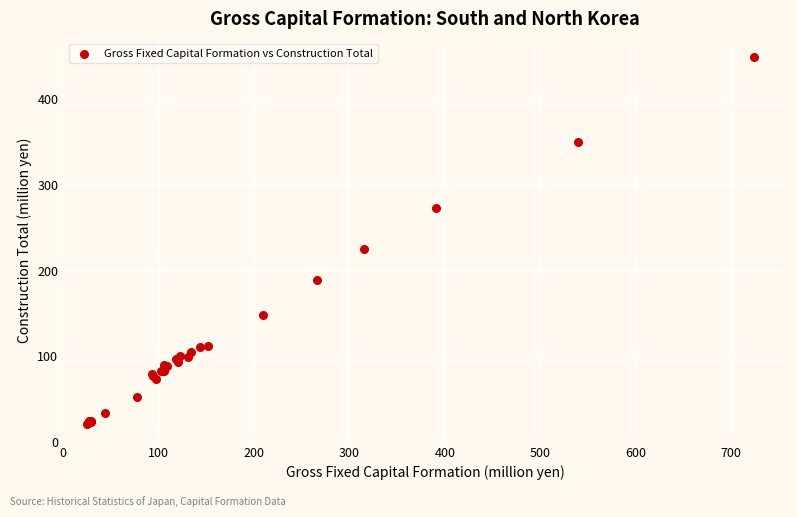

What Y value in the scatter plot is closest to 234?

224.6